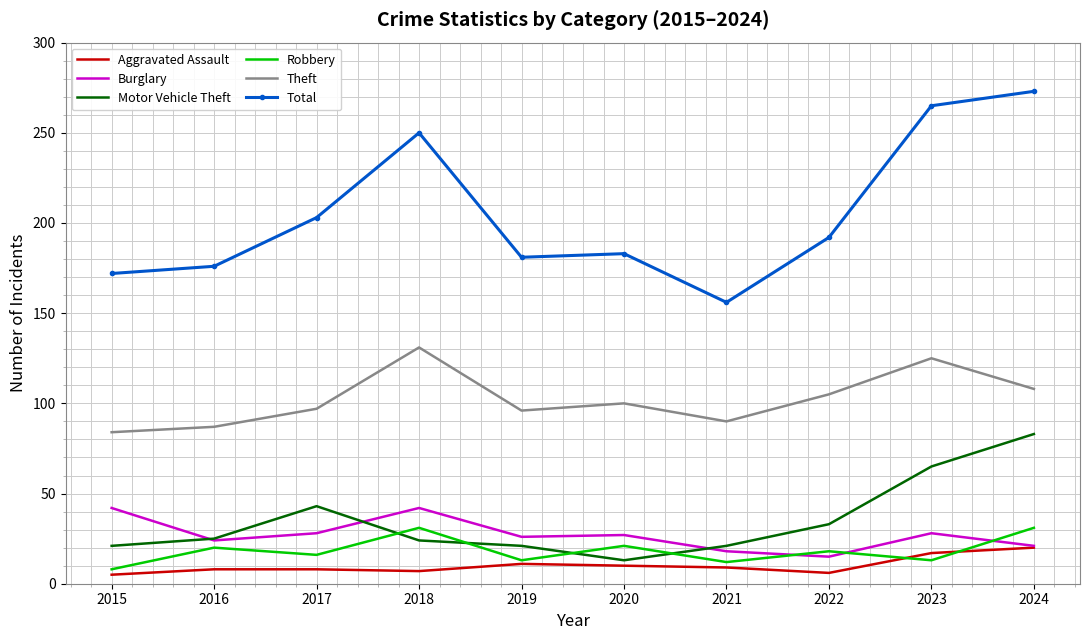

At which category is the sum across all series the highest?

2024